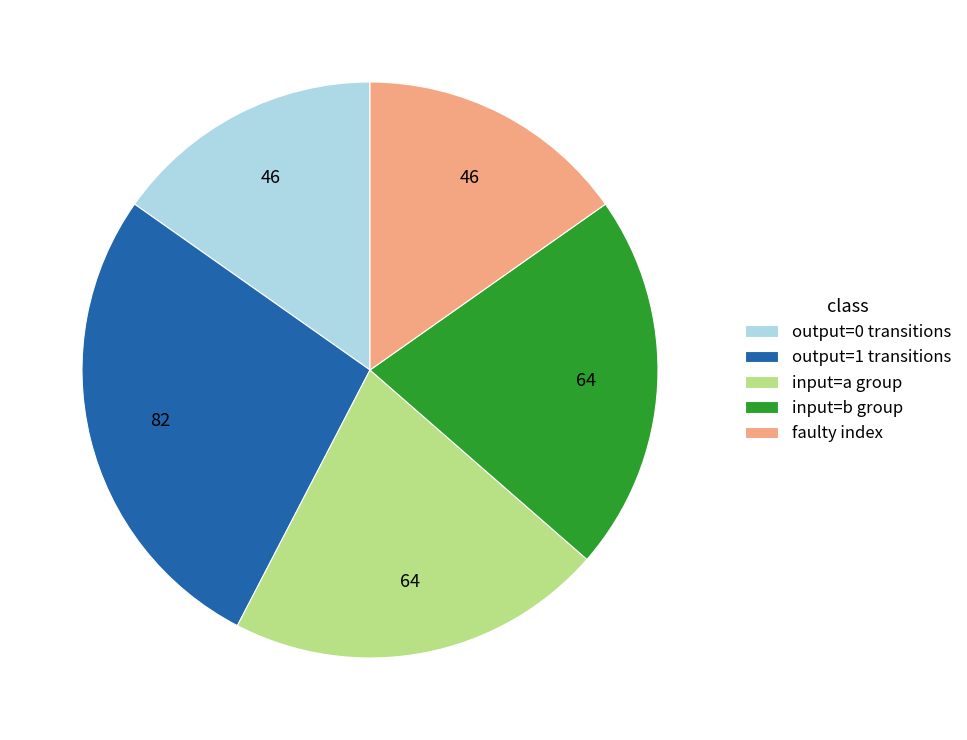

Does output=1 transitions represent more than half of the total?

No